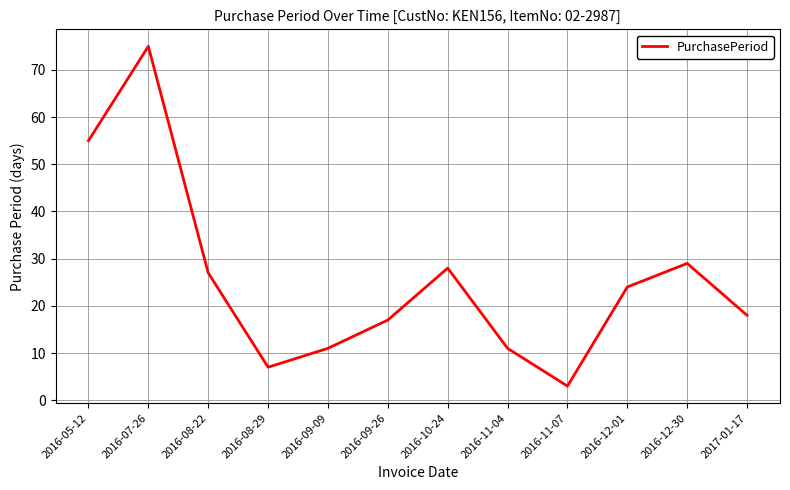

At which label does the data first exceed 24?

2016-05-12